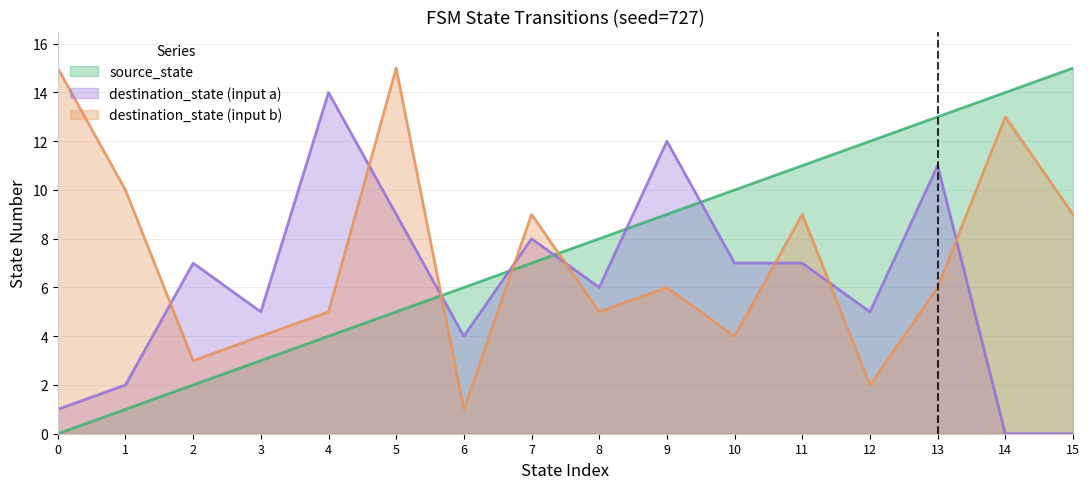

Between 9 and 8, which is larger?

9